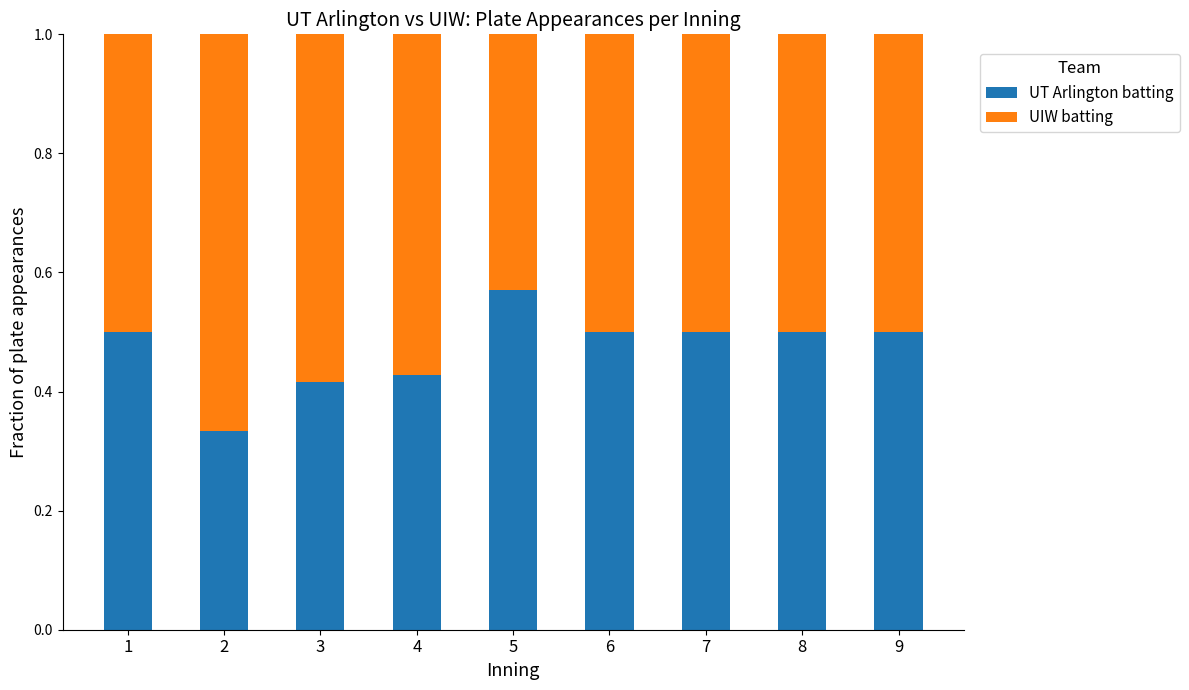

At which label does UT Arlington batting reach its peak?

5